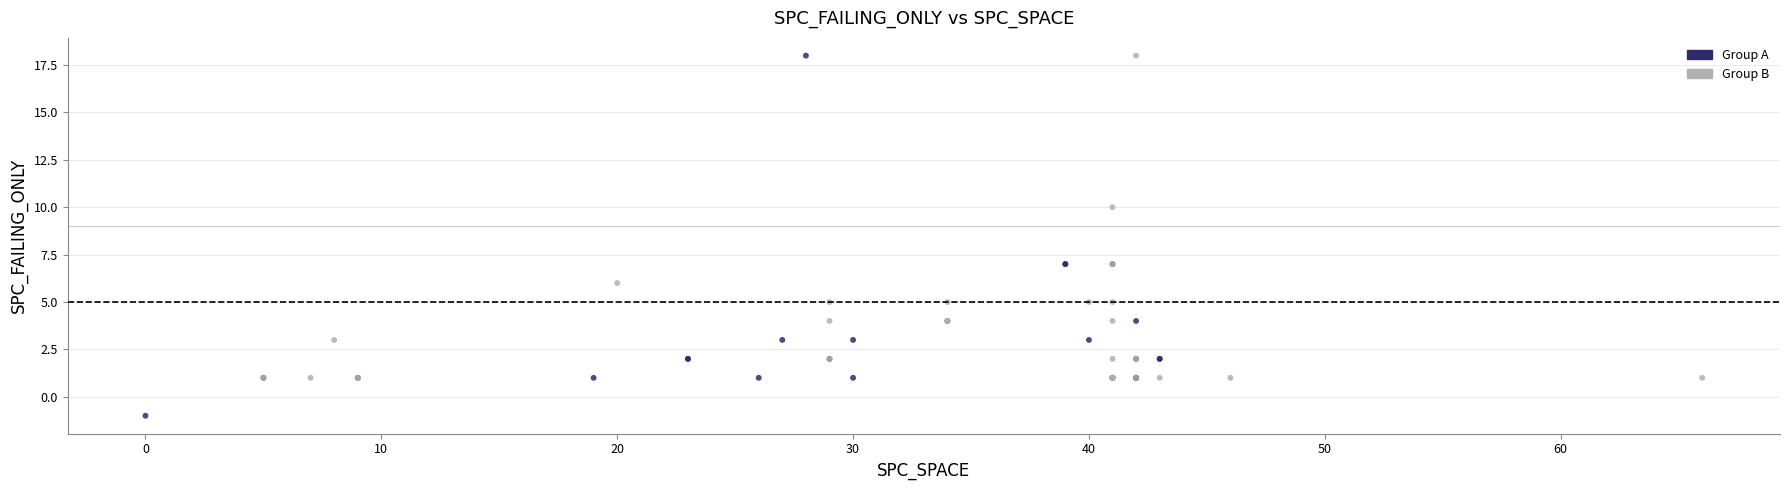

Which series has the largest Y range (max minus min)?

Group A